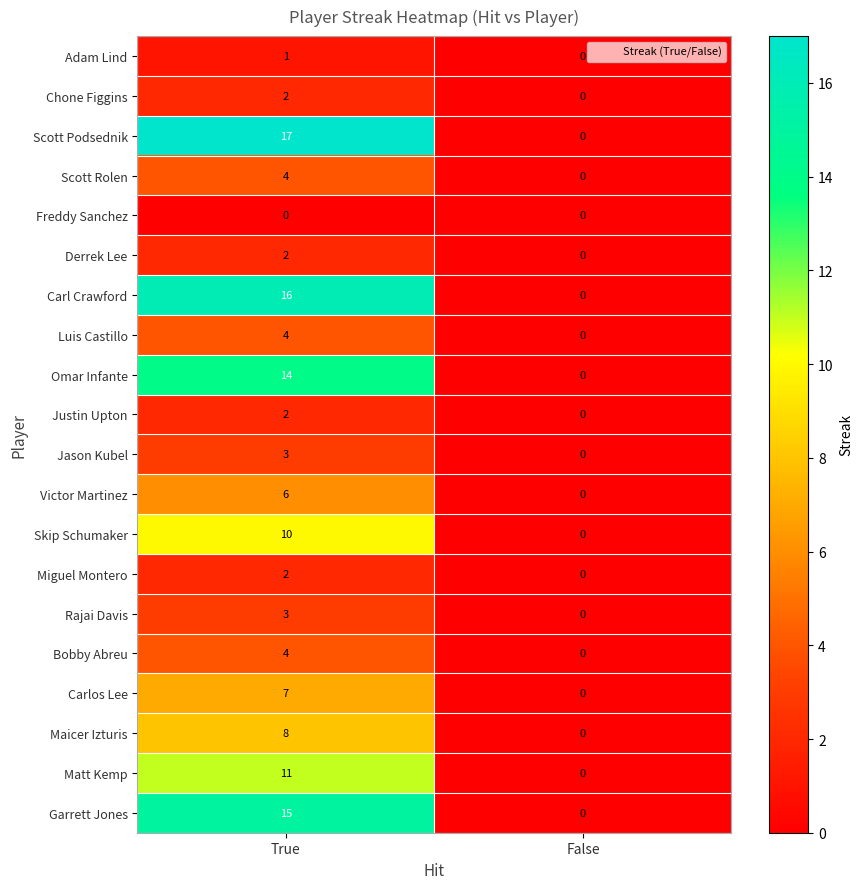

The Justin Upton series shows 2 at True. True or false?

True